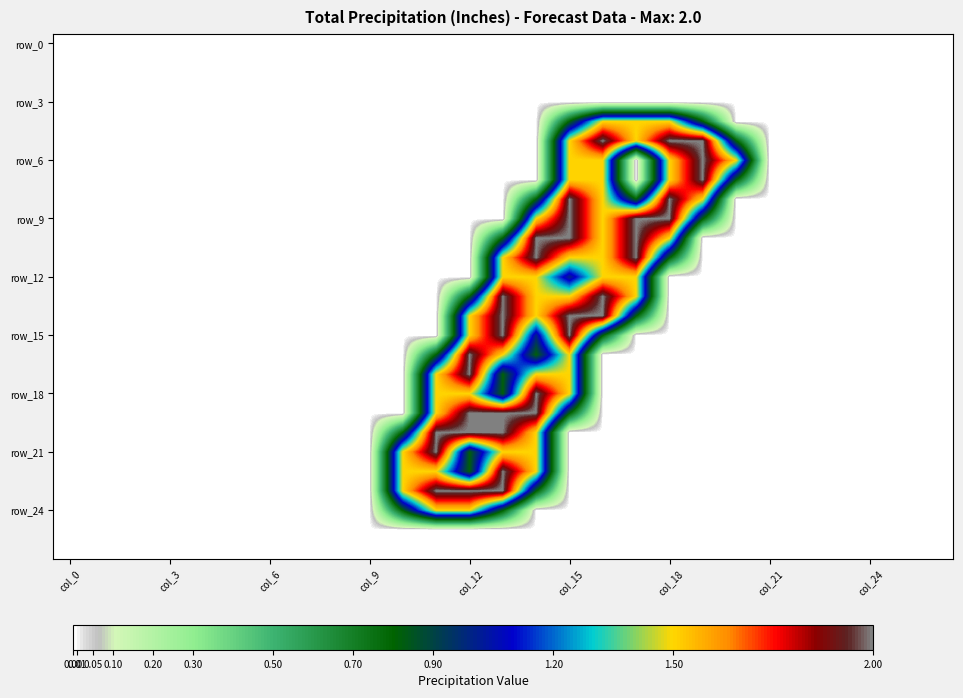

Count the number of data series in this chart.

27